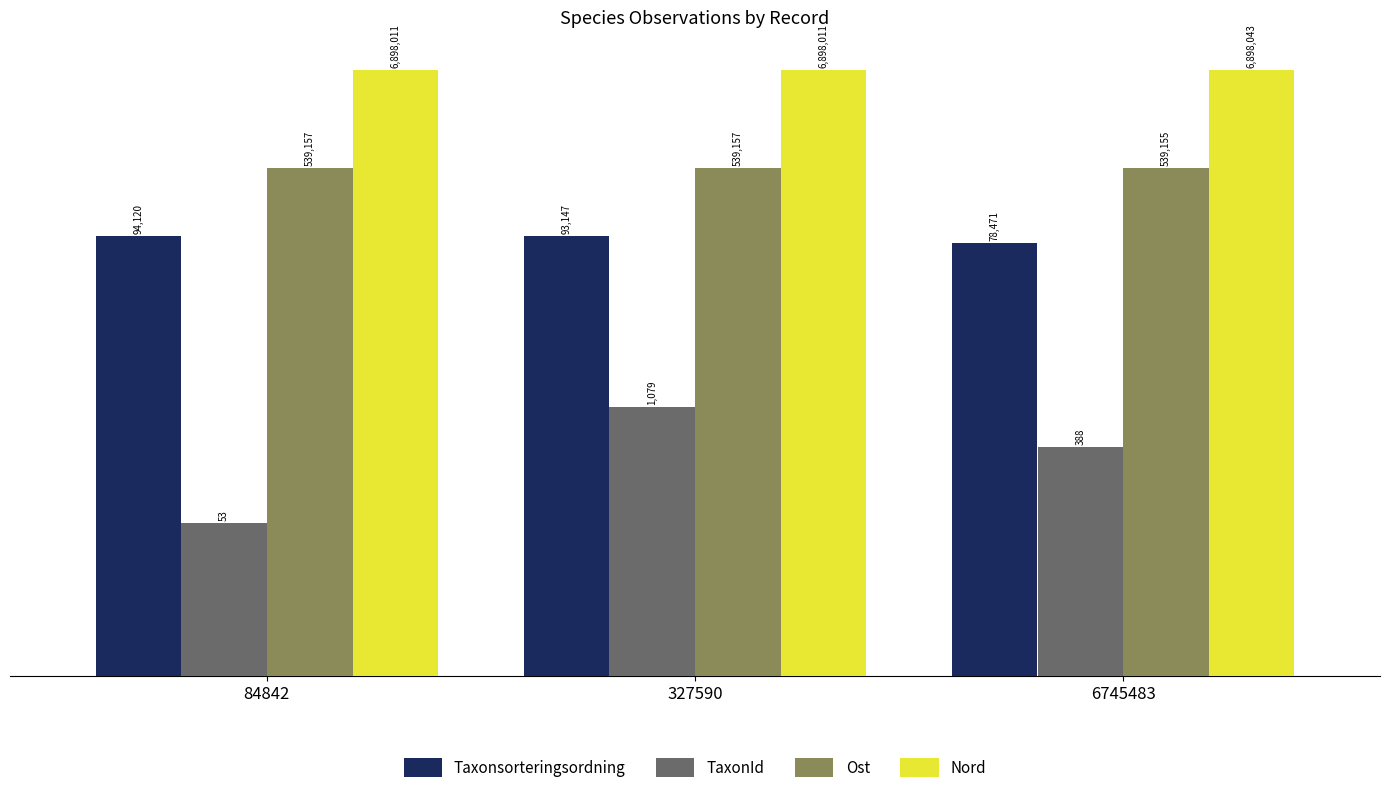

How many groups of bars are there?

3